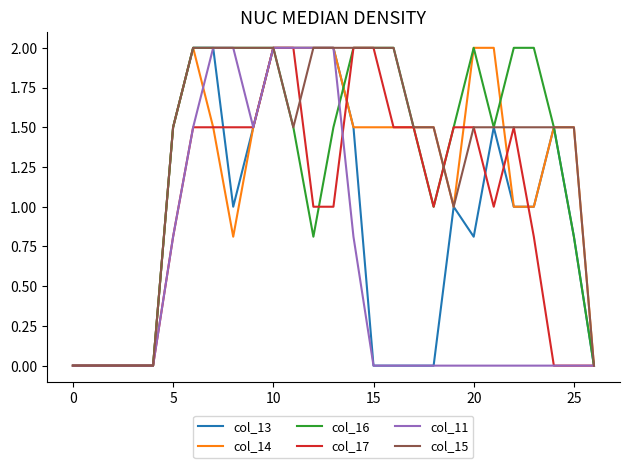

What is the greatest value displayed?

2.0